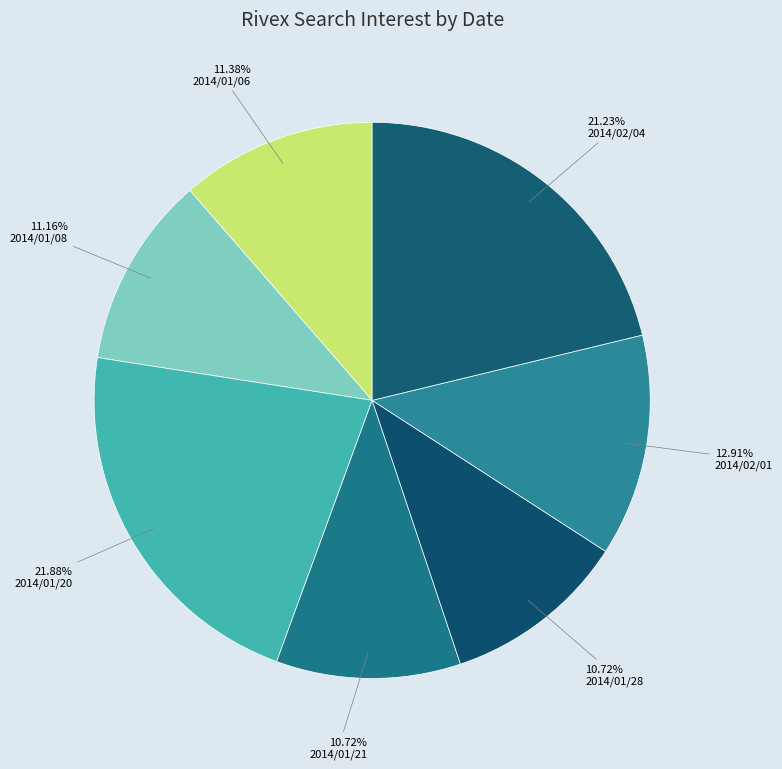

The 2014/02/04 slice represents 21% of the pie. True or false?

True